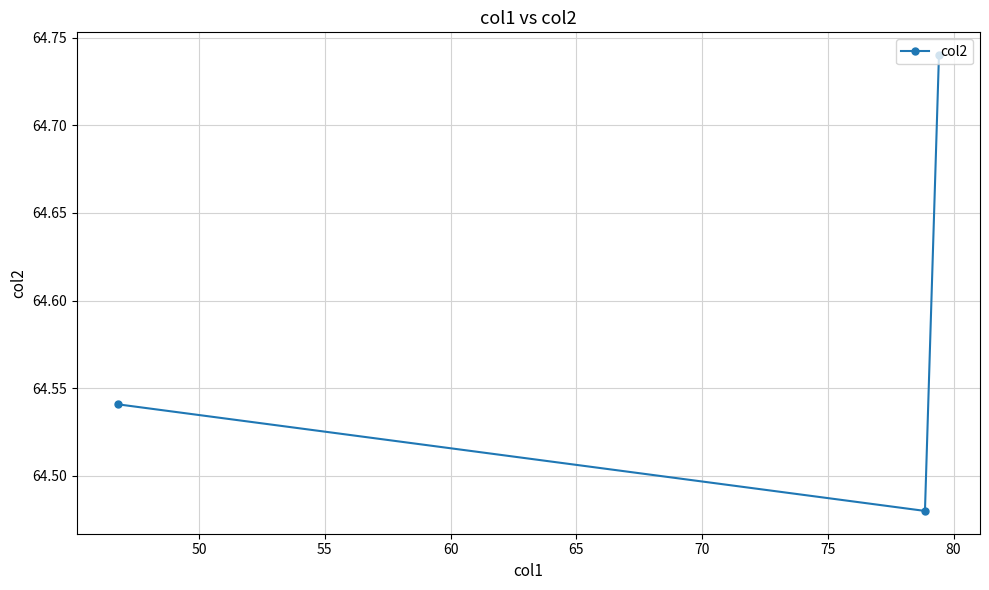

How many values are between 64 and 65?

3